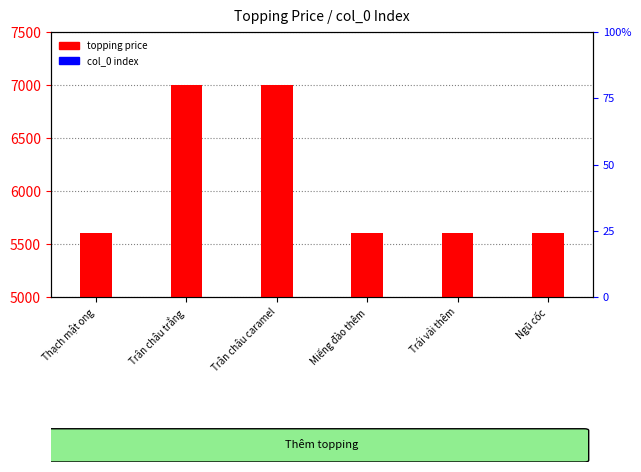

What are all the series names shown in the legend?

topping price, col_0 index